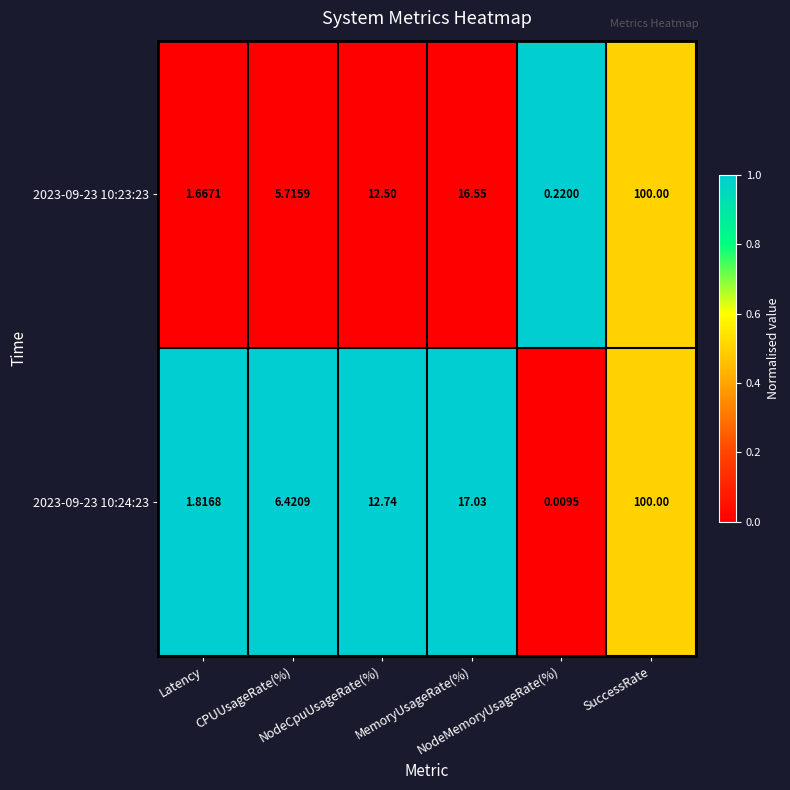

Between NodeCpuUsageRate(%) and Latency, which is larger?

NodeCpuUsageRate(%)